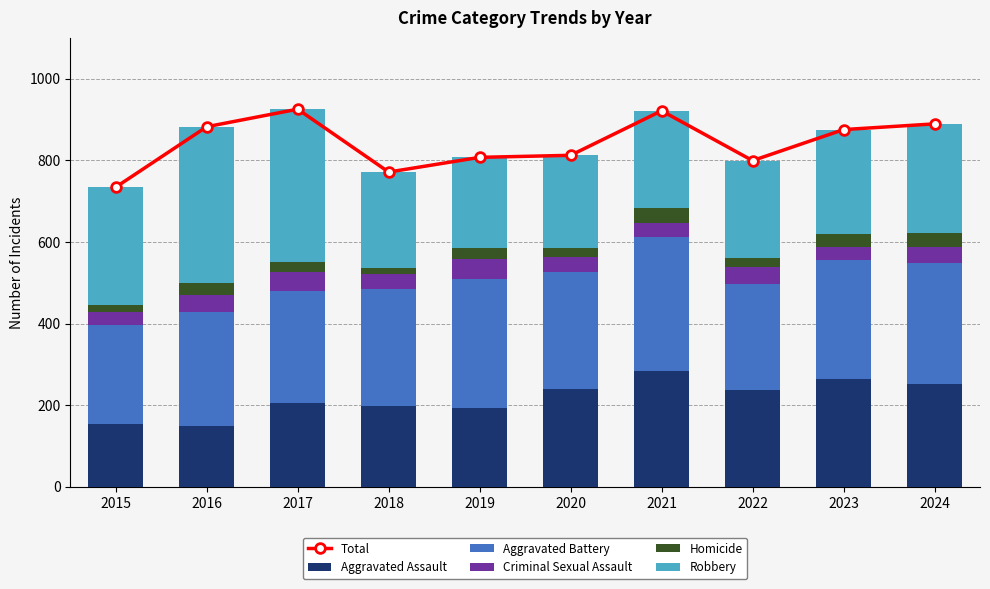

At which category does the chart reach its peak across all series?

2017